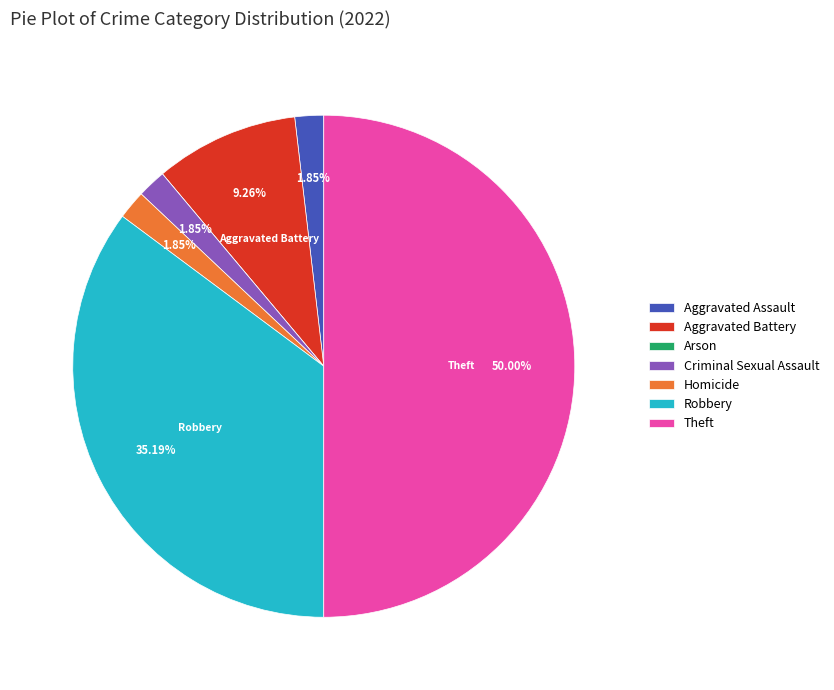

Is Aggravated Assault the majority of the pie?

No